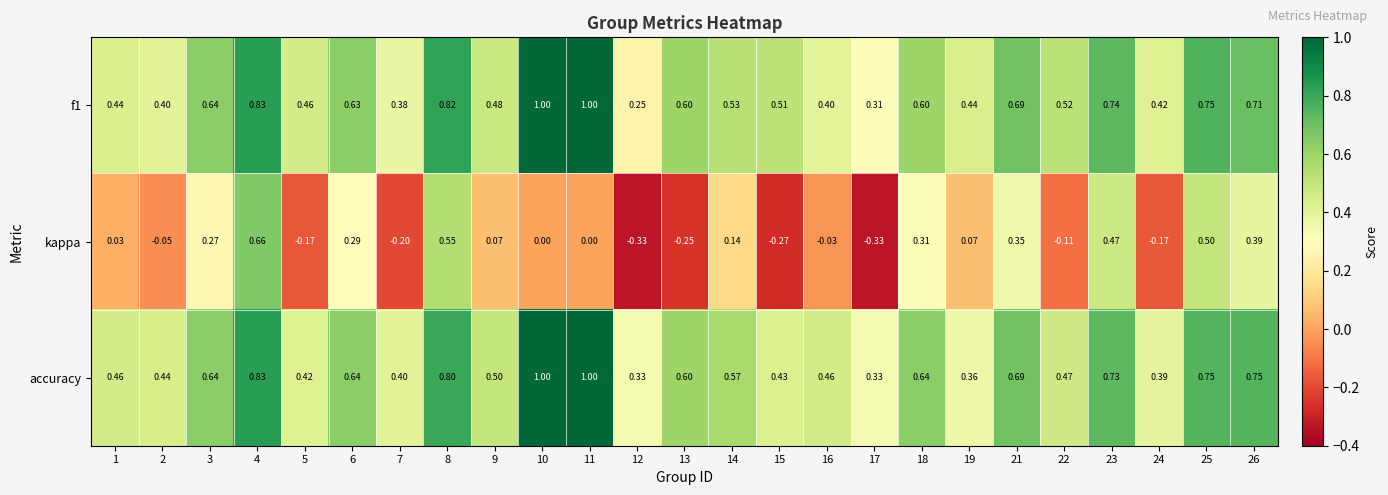

Which series has the widest spread of values?

kappa